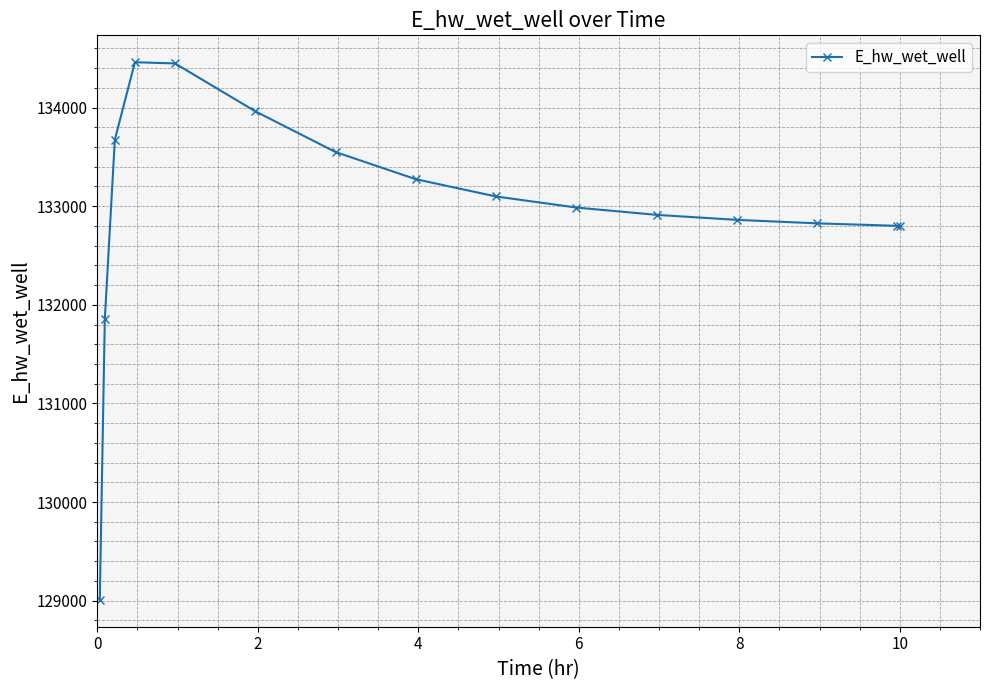

Does the chart have visible grid lines?

Yes